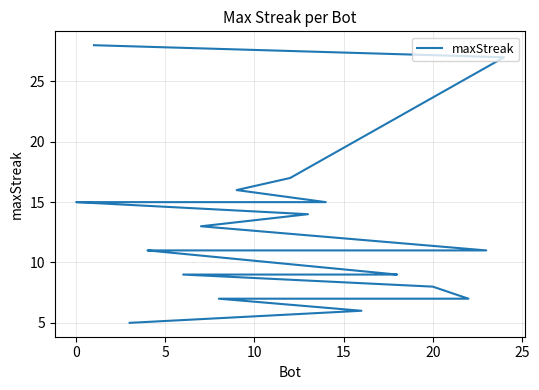

What is the difference between the maximum and second lowest values?

22